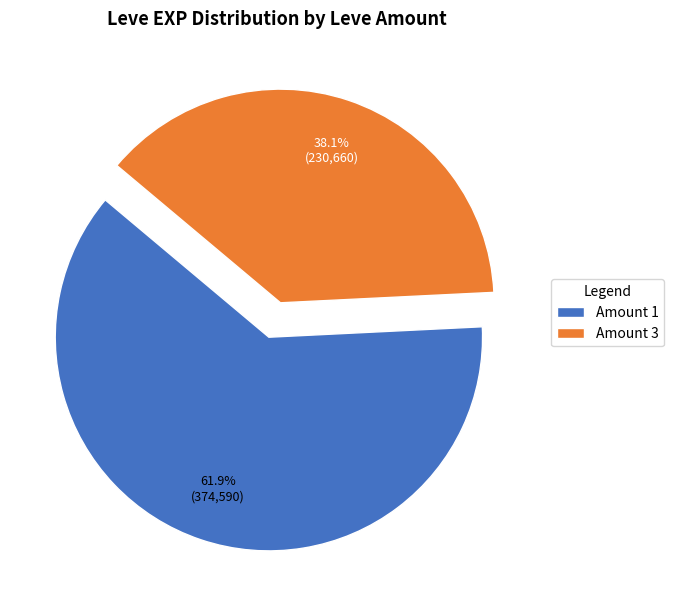

What is the largest slice in the pie chart?

Amount 1